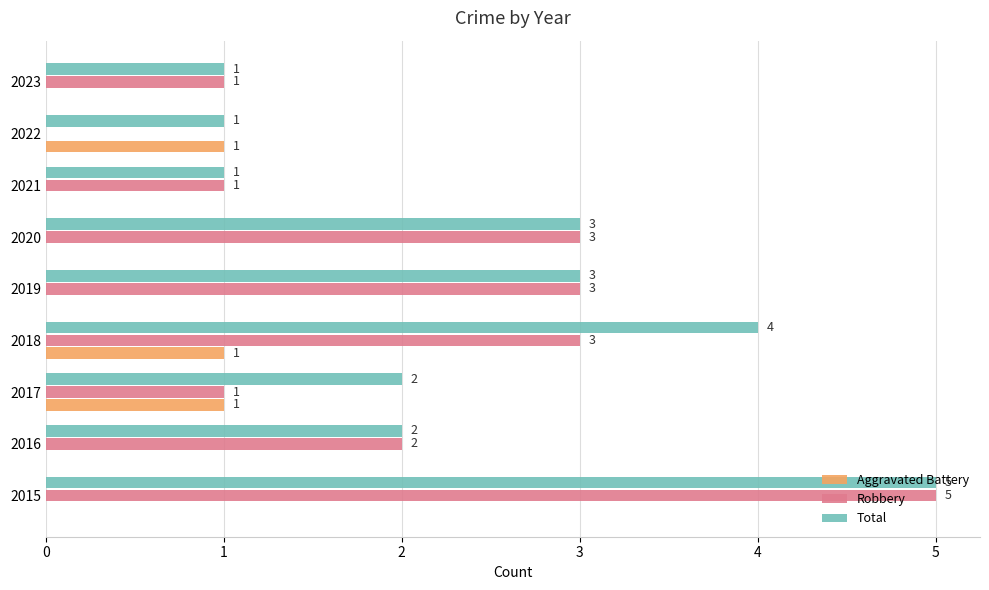

What are all the series names shown in the legend?

Aggravated Battery, Robbery, Total